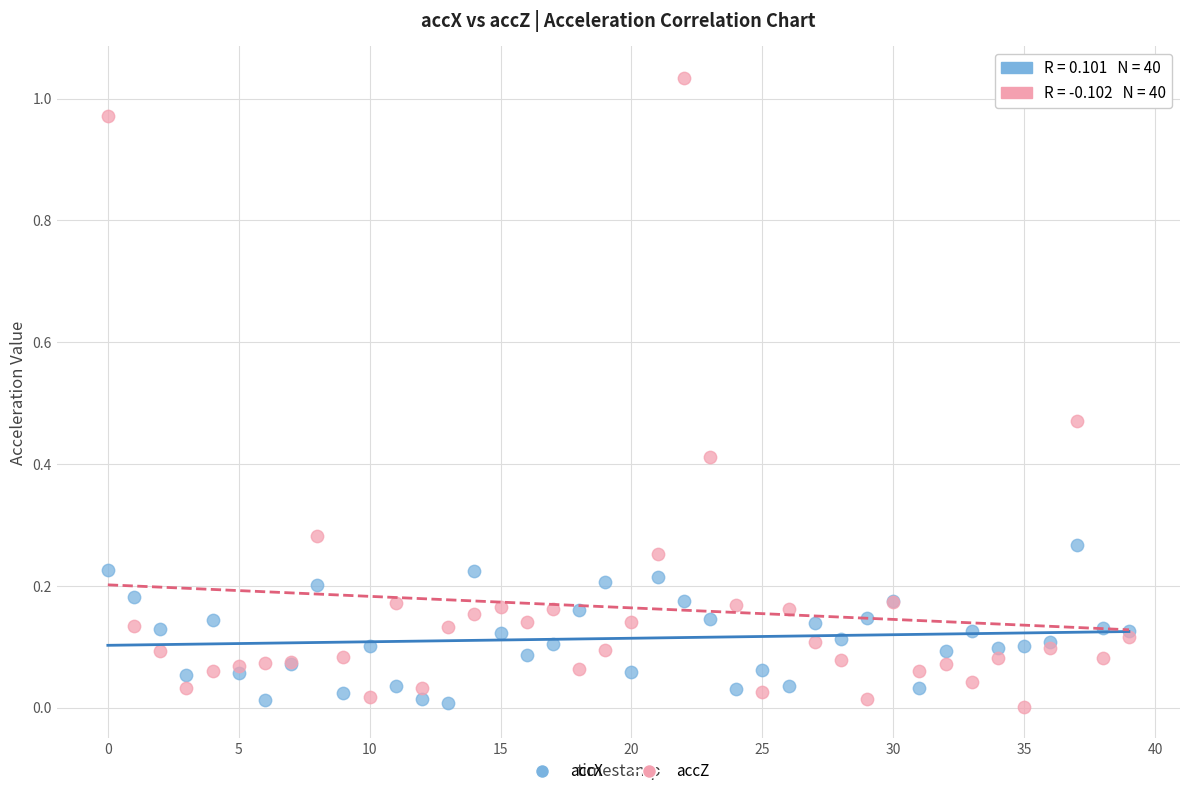

Which series contains the highest Y value?

accZ